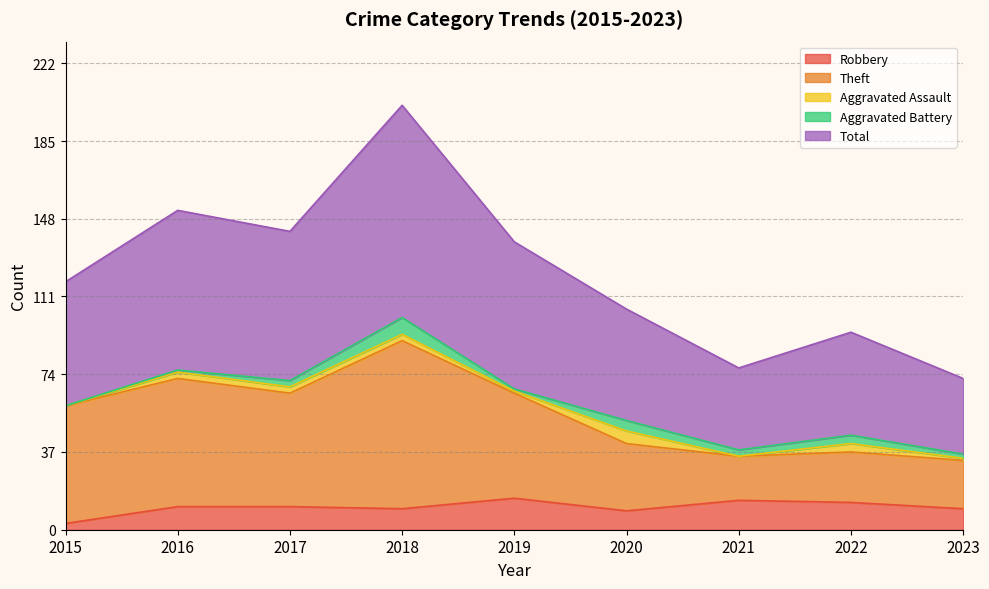

At how many categories does at least one series exceed 94?

6